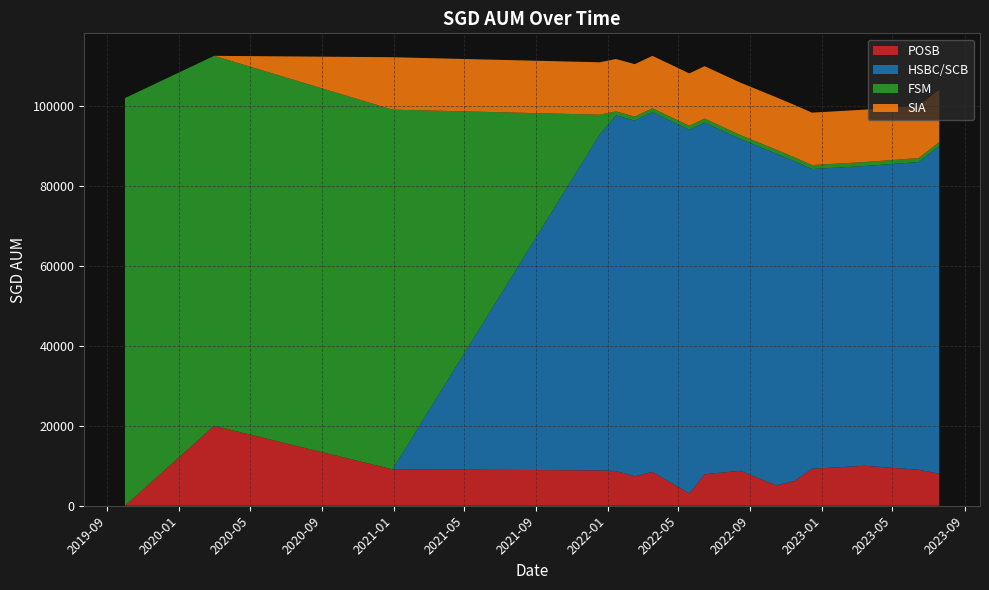

Reading left to right, what are all the values shown in this chart?

POSB: 0.0	20000.0	9117.0	8848.0	8672.0	7372.0	8462.0	3067.0	7877.0	8751.0	5099.0	6195.0	9251.0	10000.0	9000.0	8000.0
HSBC/SCB: 0.0	0.0	0.0	84000.0	89000.0	89000.0	90000.0	91000.0	88000.0	83000.0	83000.0	80000.0	75000.0	75000.0	77000.0	82000.0
FSM: 102000.0	92574.0	90000.0	5000.0	1000.0	1000.0	1000.0	1000.0	1000.0	1000.0	1000.0	1000.0	1000.0	1000.0	1000.0	1000.0
SIA: 0.0	0.0	13108.5	13108.5	13108.5	13108.5	13108.5	13108.5	13108.5	13108.5	13108.5	13108.5	13108.5	13108.5	13108.5	13108.5